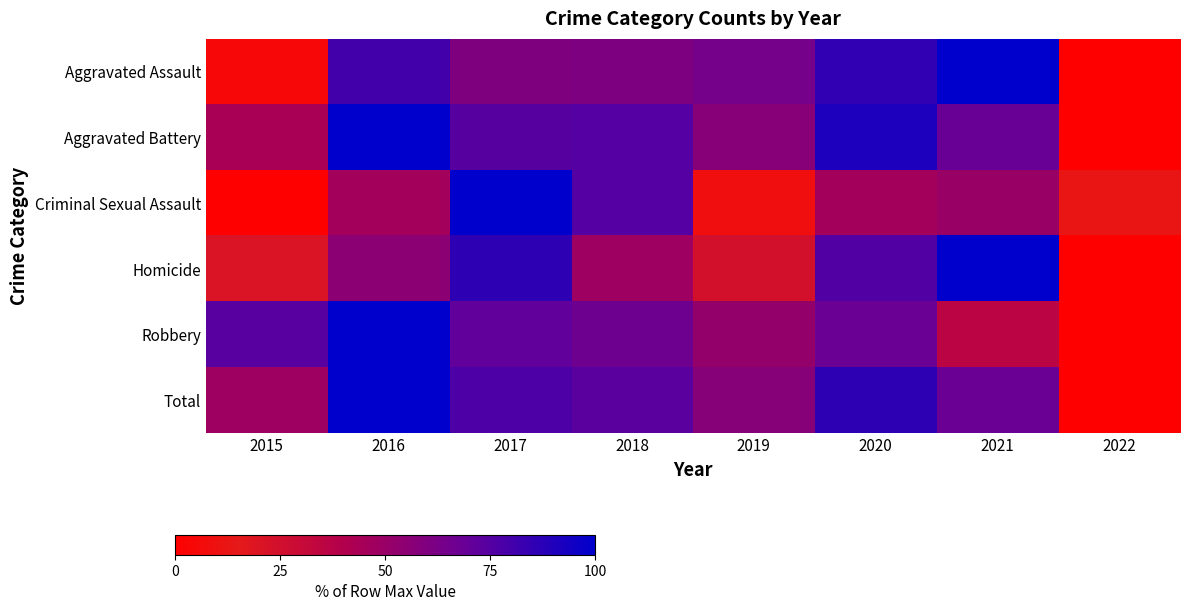

Between 2018 and 2021, which series saw the biggest shift?

Homicide